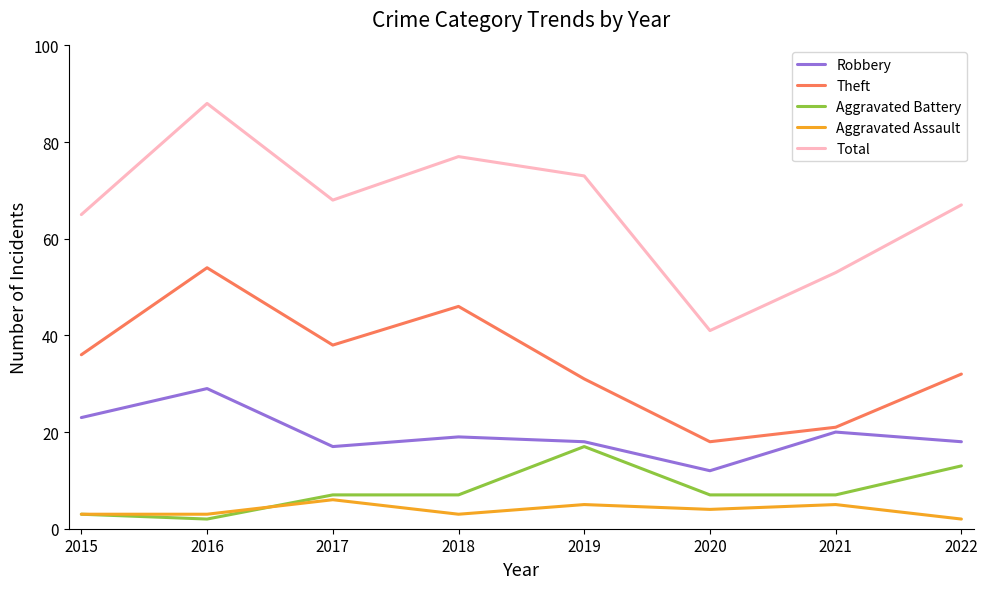

True or false: Total and Aggravated Battery intersect in this chart.

False